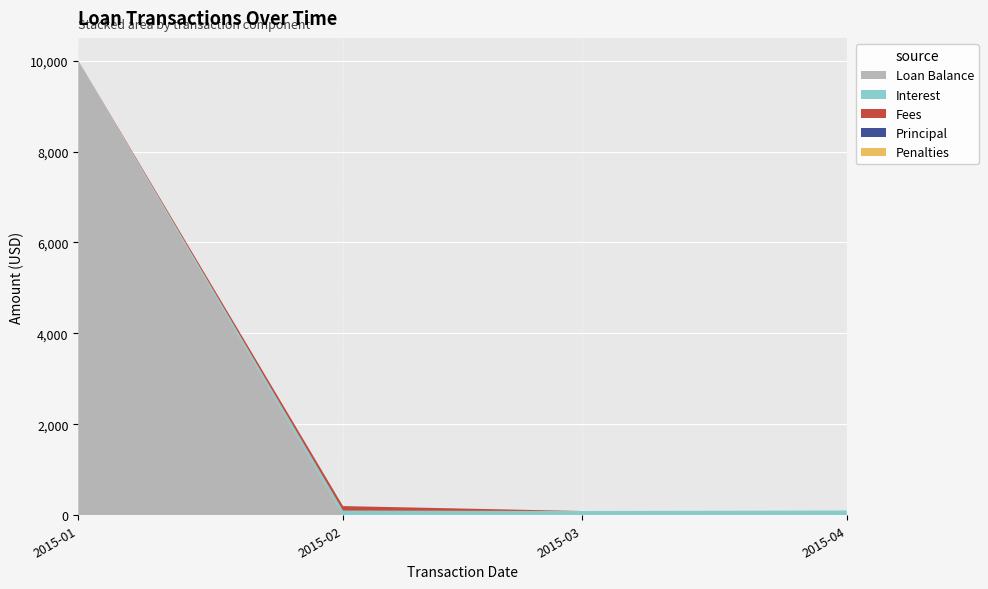

Reading left to right, what are all the values shown in this chart?

Principal: 0.0	0.0	0.0	0.0
Interest: 0.0	102.3	93.9	104.8
Fees: 0.0	100.0	0.0	0.0
Penalties: 0.0	0.0	0.0	0.0
Loan Balance: 10000.0	0.0	0.0	0.0
Amount: 10000.0	202.3	93.9	104.8